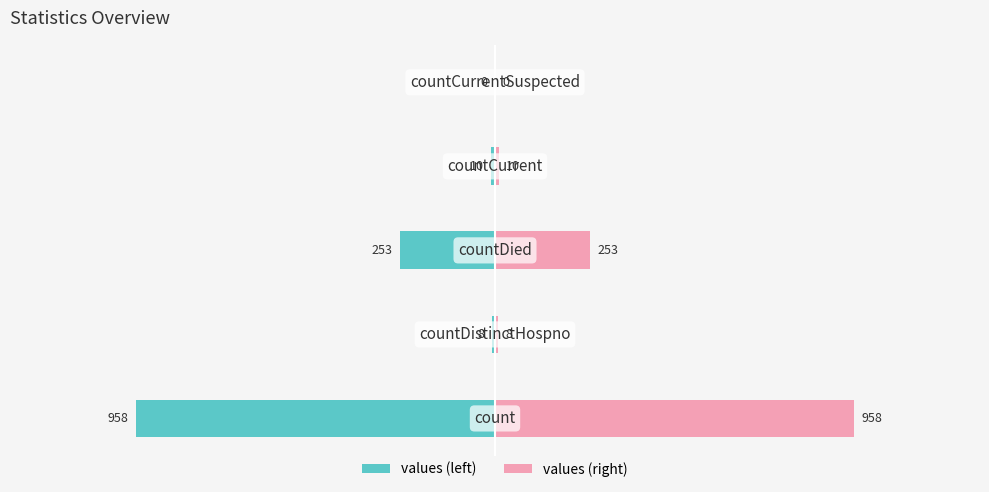

The value of values_mirror at 3 is 10. True or false?

True